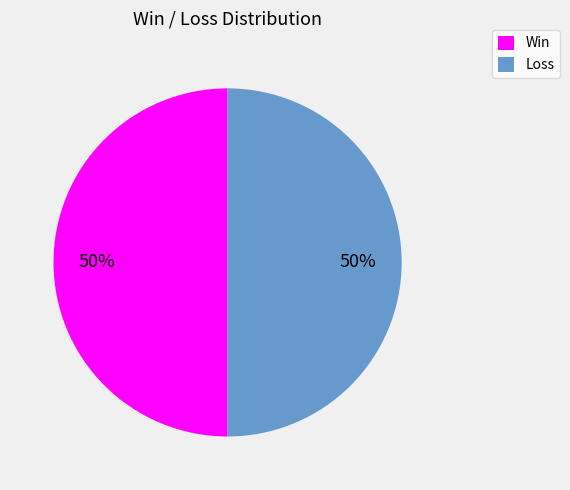

What is the ratio of the value at Loss to the value at Win?

1.0